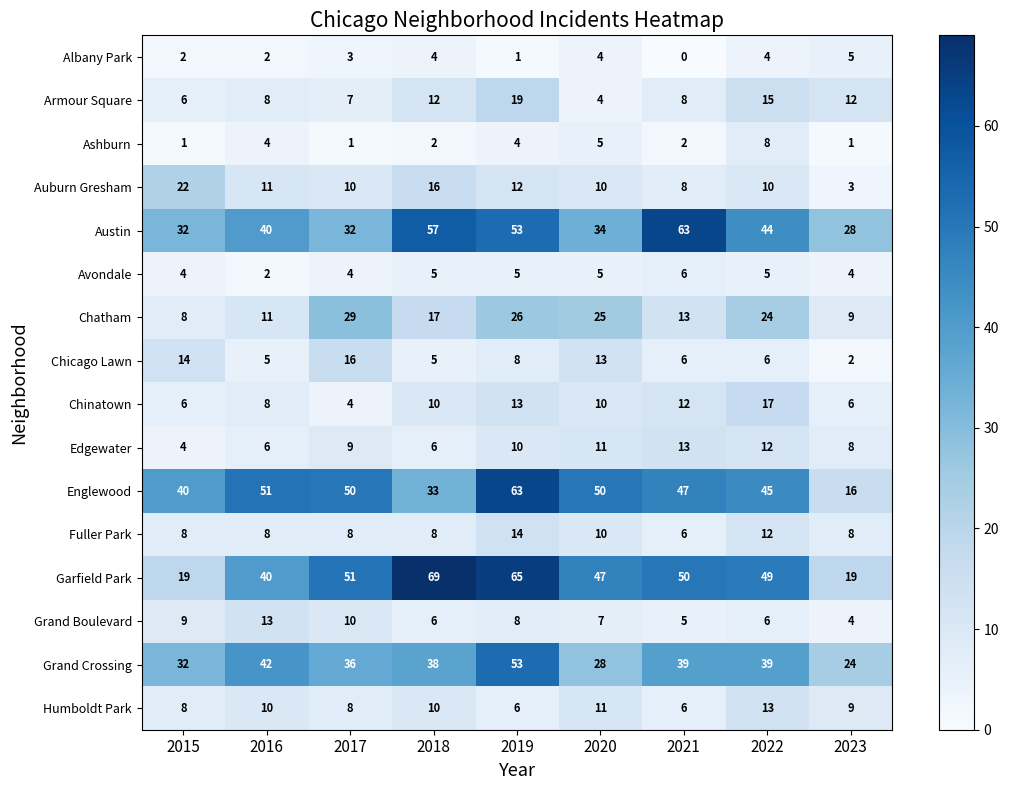

How many series are shown in this chart?

16